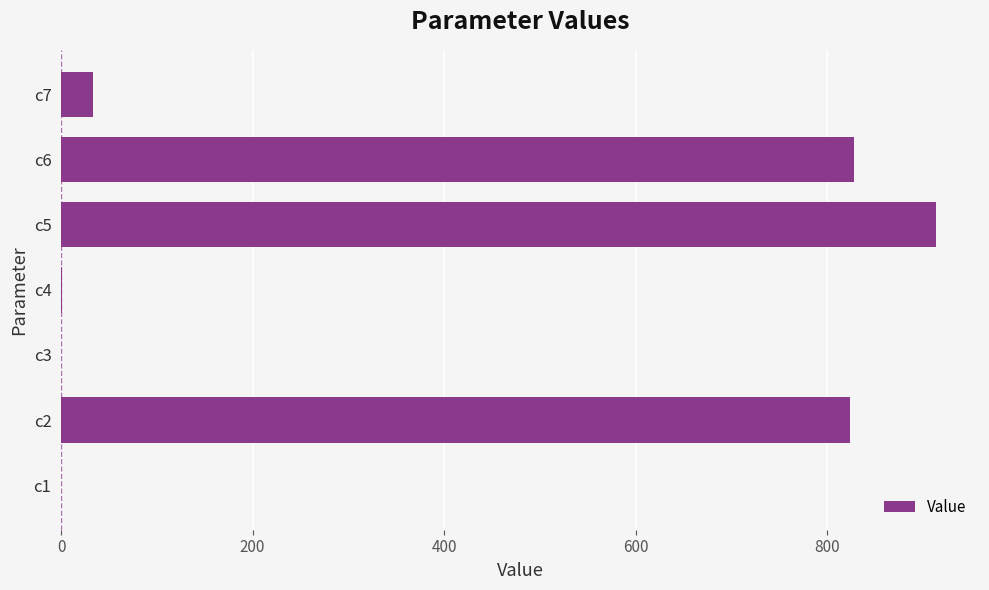

Is it true that the value at c2 is 1461.3?

False